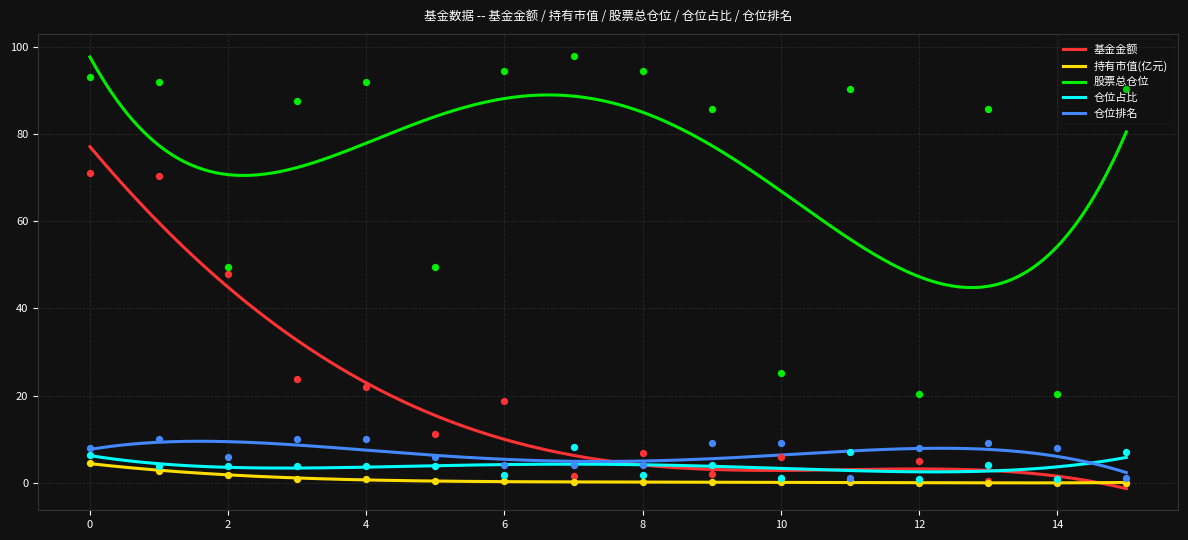

Which series has the largest total across all categories?

股票总仓位